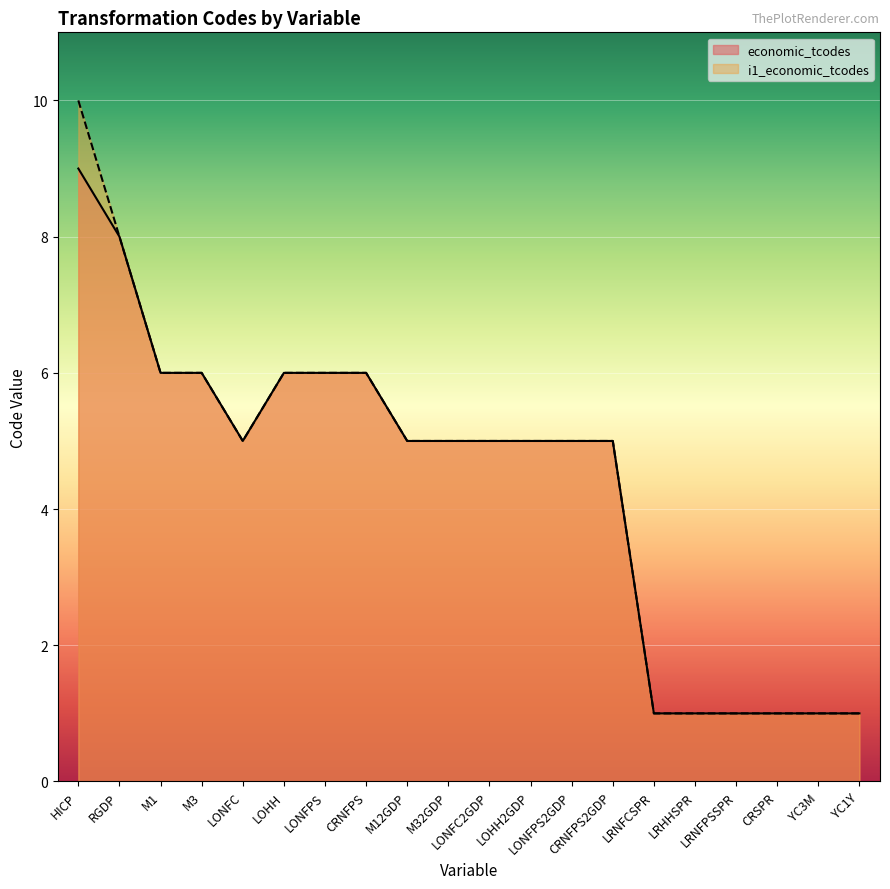

Which label corresponds to the smallest value in the chart?

LRNFCSPR